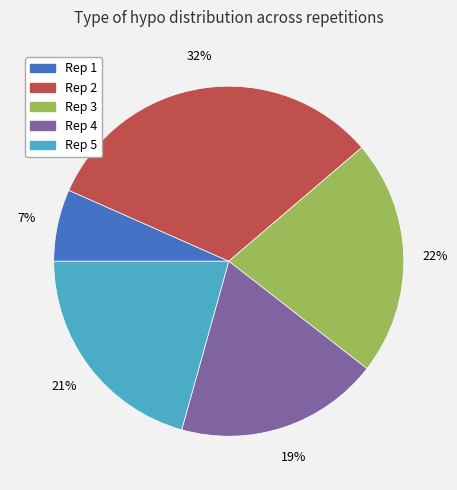

Is it true that Rep 4 is 19% of the pie?

True